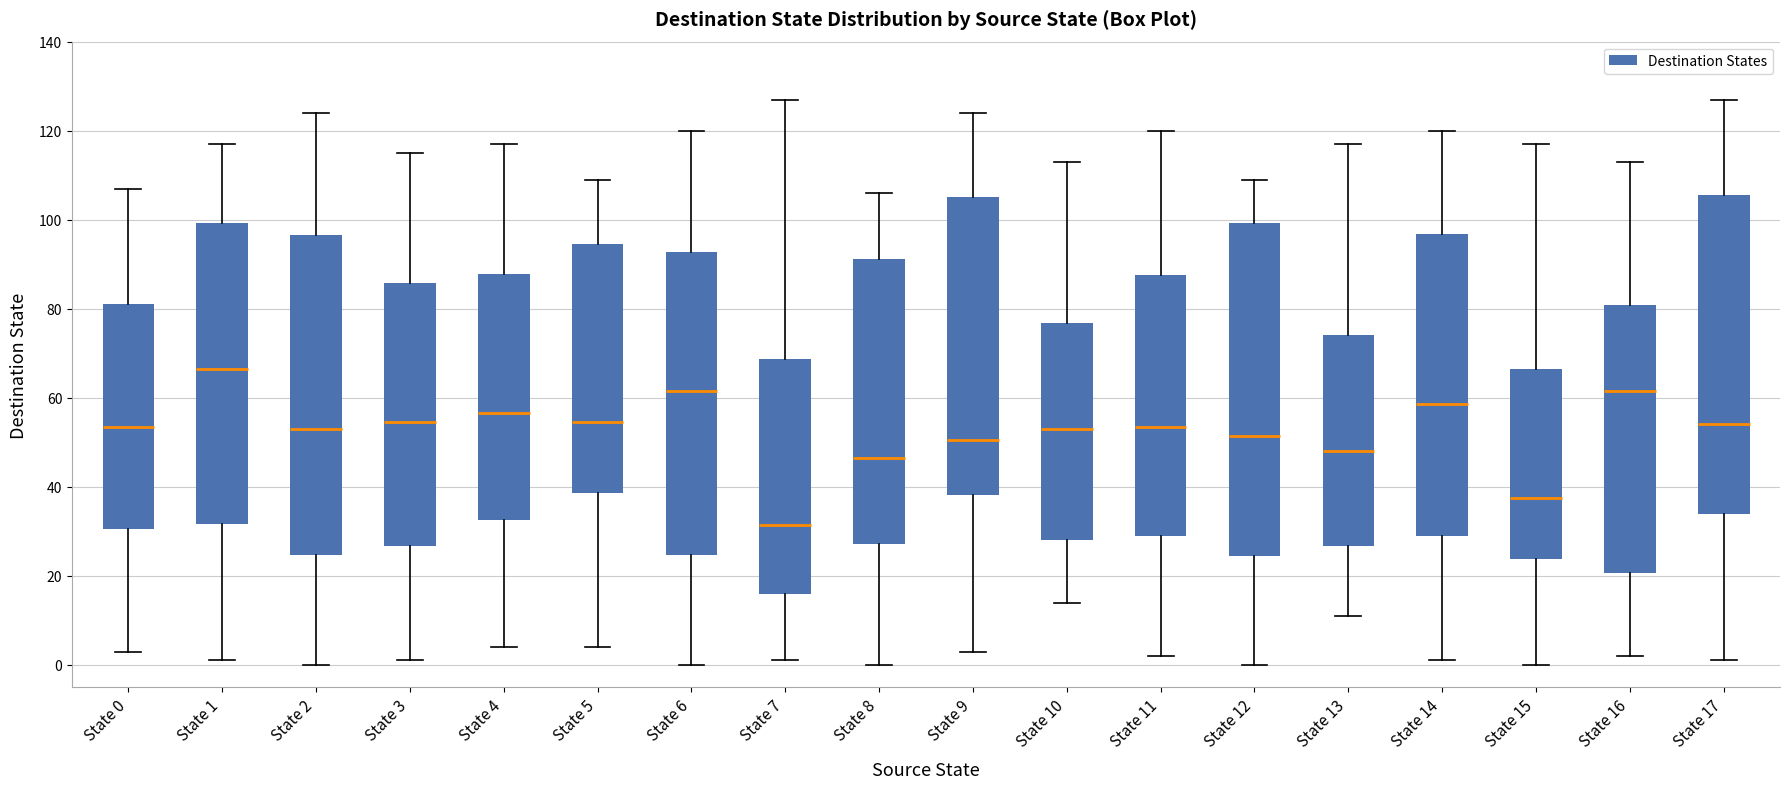

Which box's median line is the lowest?

State 7